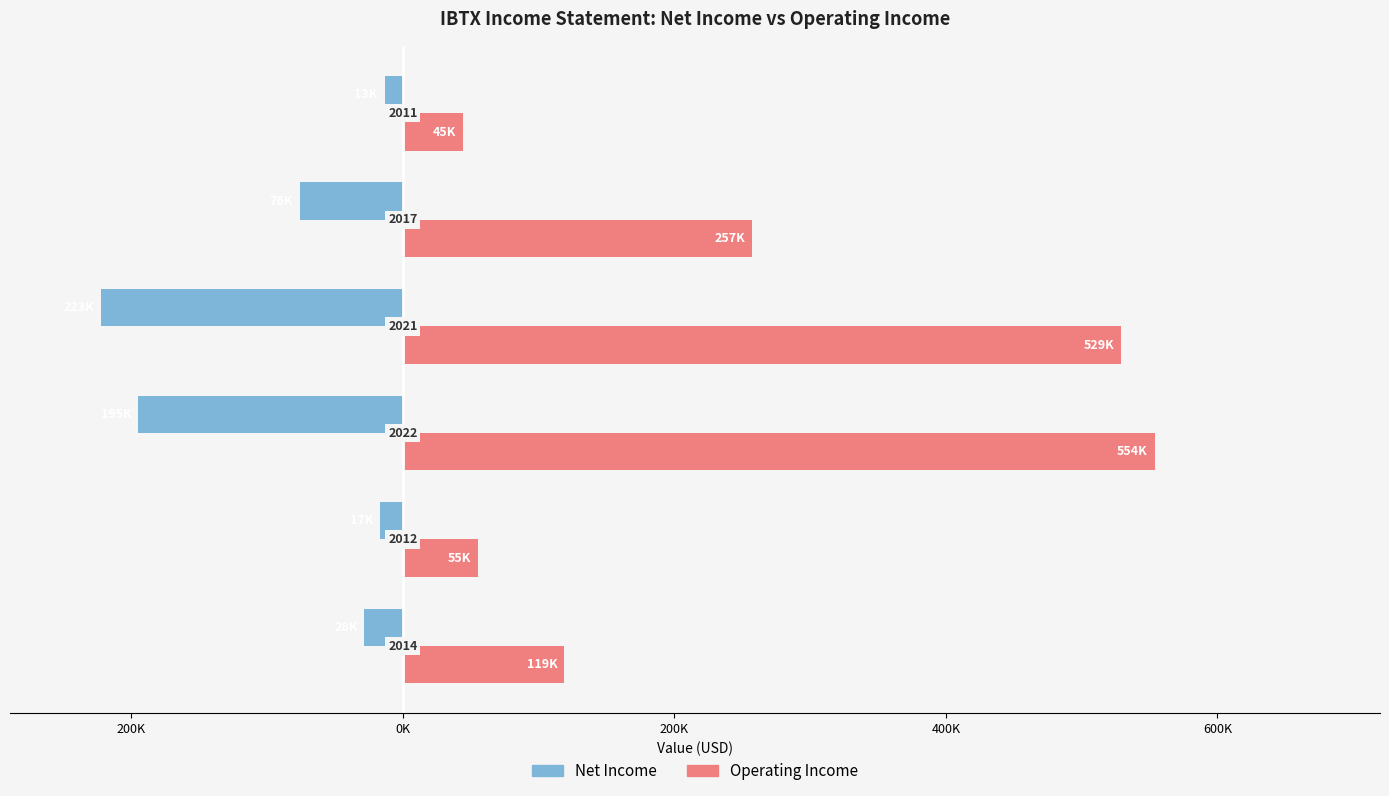

Reading right to left, extract all data points from this chart.

Net Income: -13400	-75800	-222600	-194800	-17000	-28300
Operating Income: 44600	257200	529300	553700	55400	118800